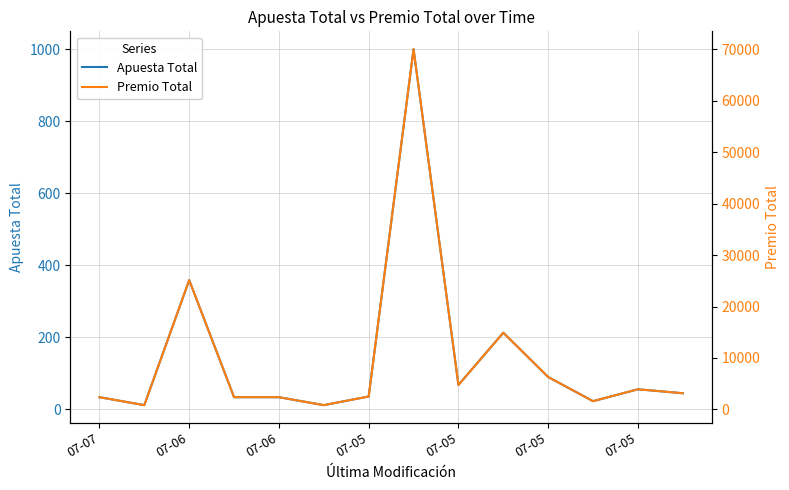

At which category is the sum across all series the highest?

7